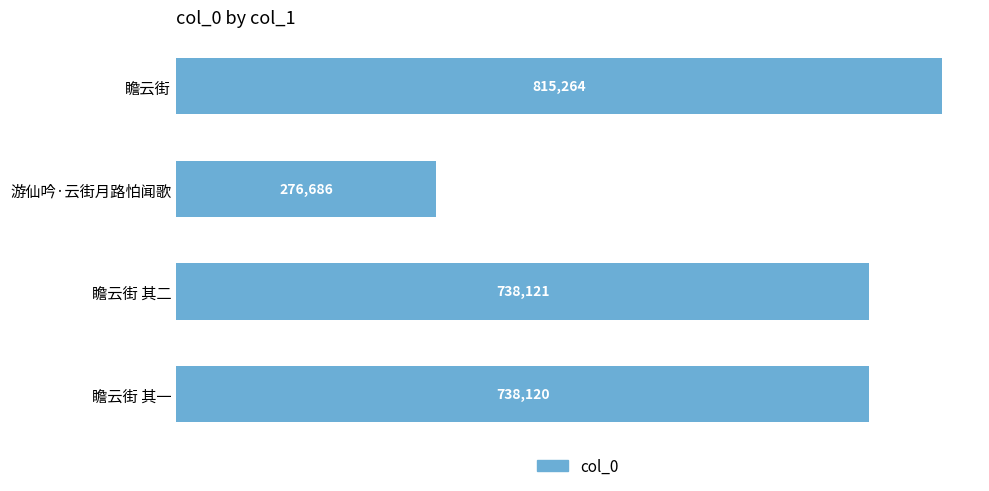

Count the number of data series in this chart.

1